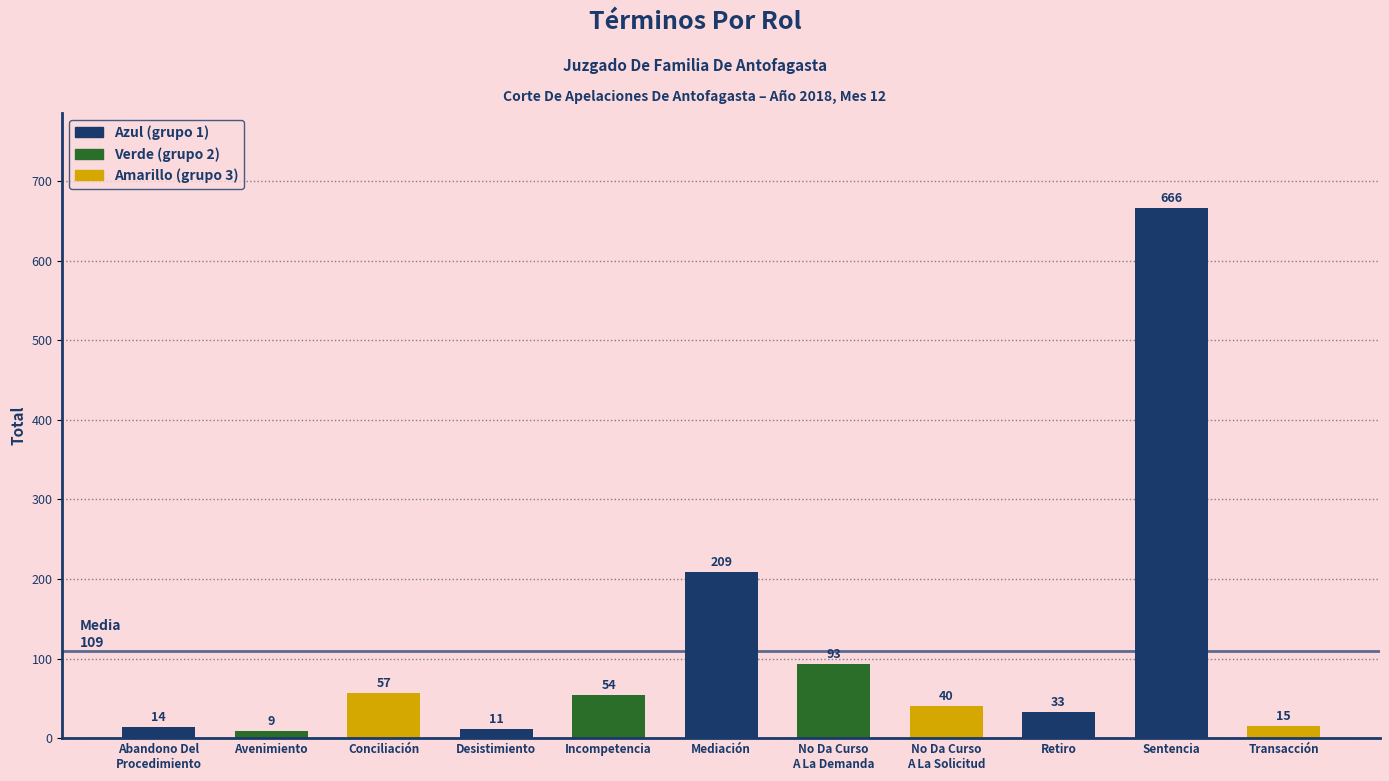

What is the label of the 8th bar from the right?

Desistimiento